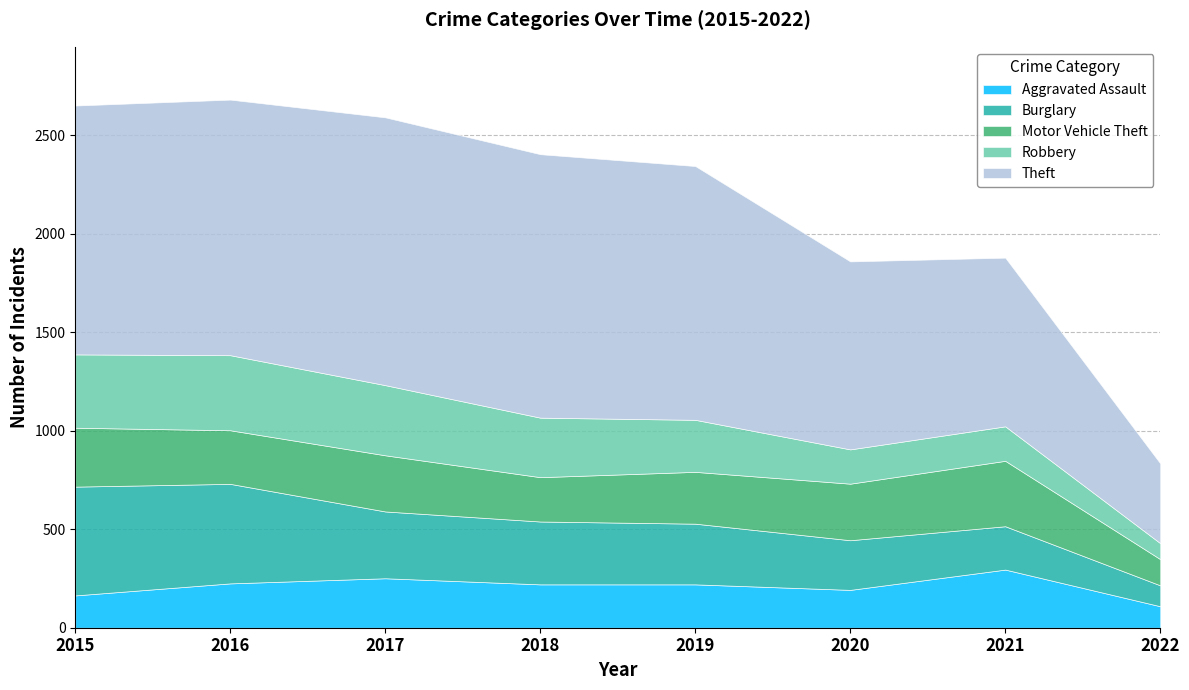

In Theft, how many points are higher than both neighbors (excluding endpoints)?

1